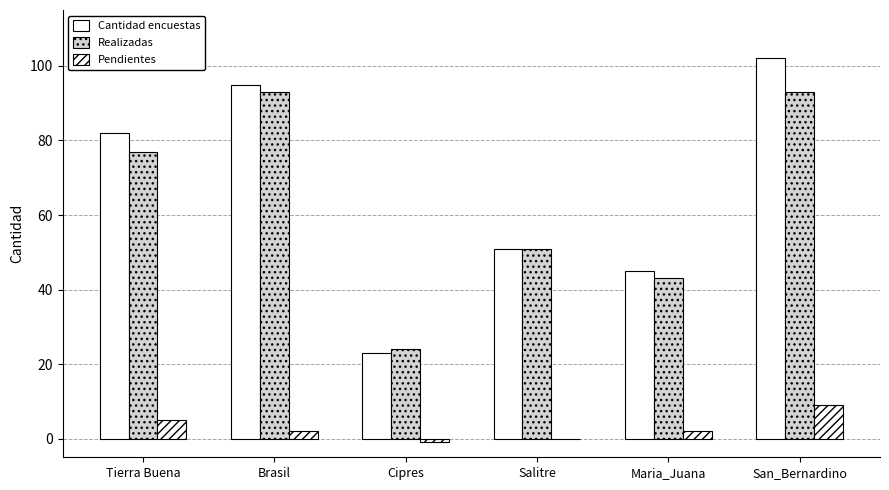

How many groups of bars are there?

6